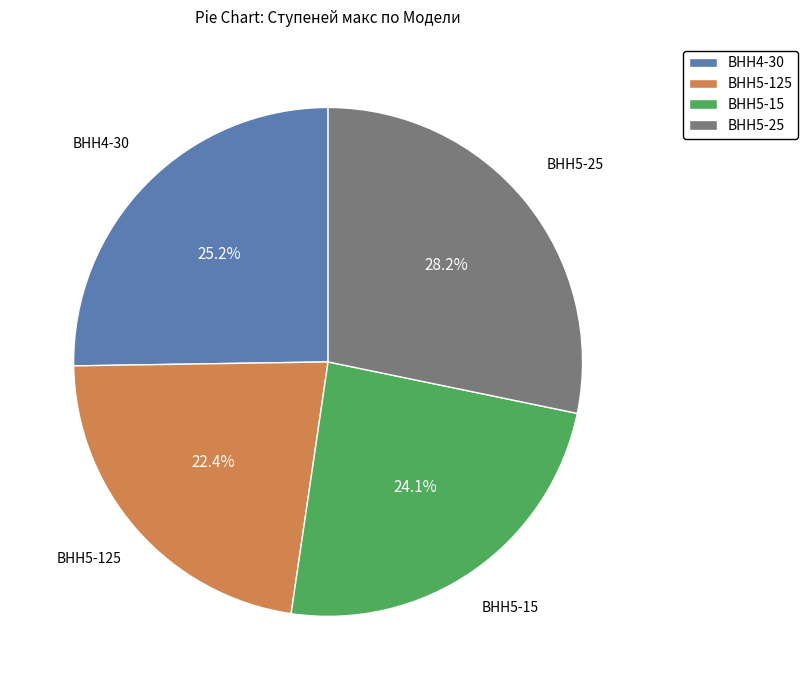

To the nearest percent, what is the combined percentage of ВНН5-15 and ВНН5-125?

47%